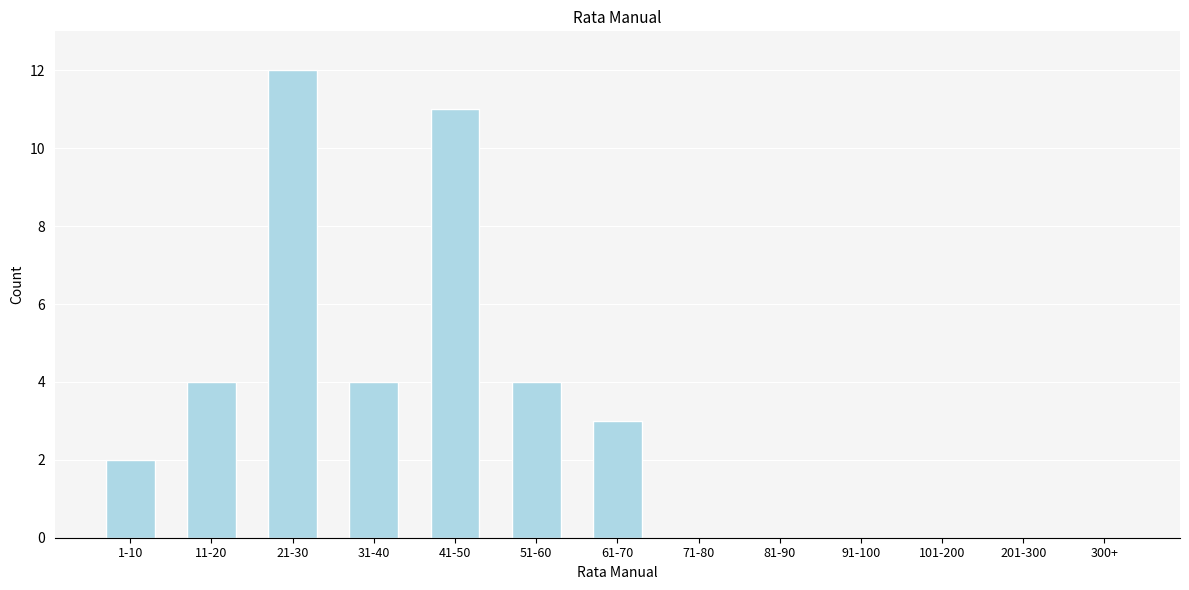

Reading left to right, what are all the values shown in this chart?

1-10=2	11-20=4	21-30=12	31-40=4	41-50=11	51-60=4	61-70=3	71-80=0	81-90=0	91-100=0	101-200=0	201-300=0	300+=0